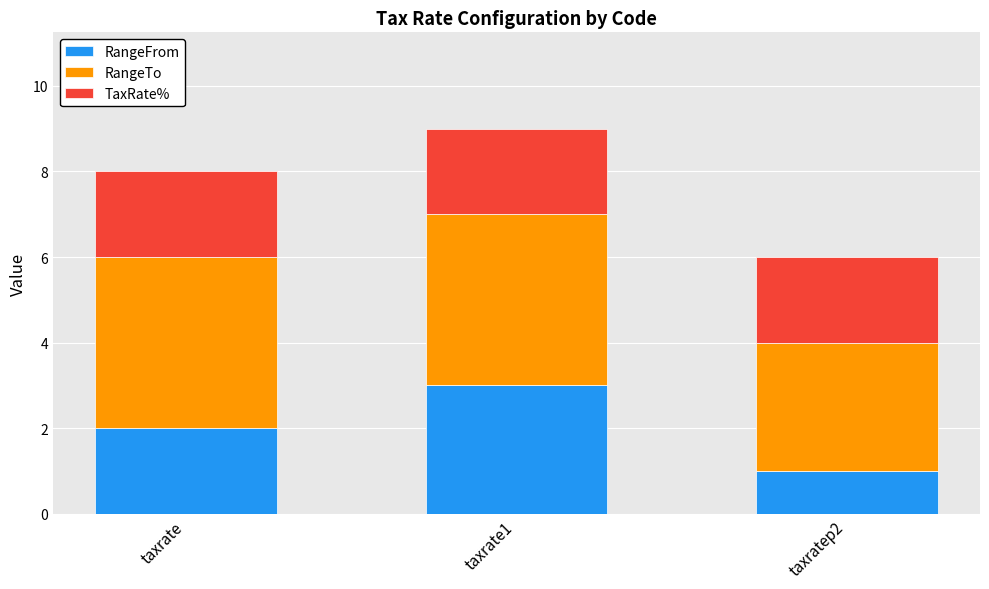

List the labels in order of RangeFrom value, smallest first.

taxratep2, taxrate, taxrate1